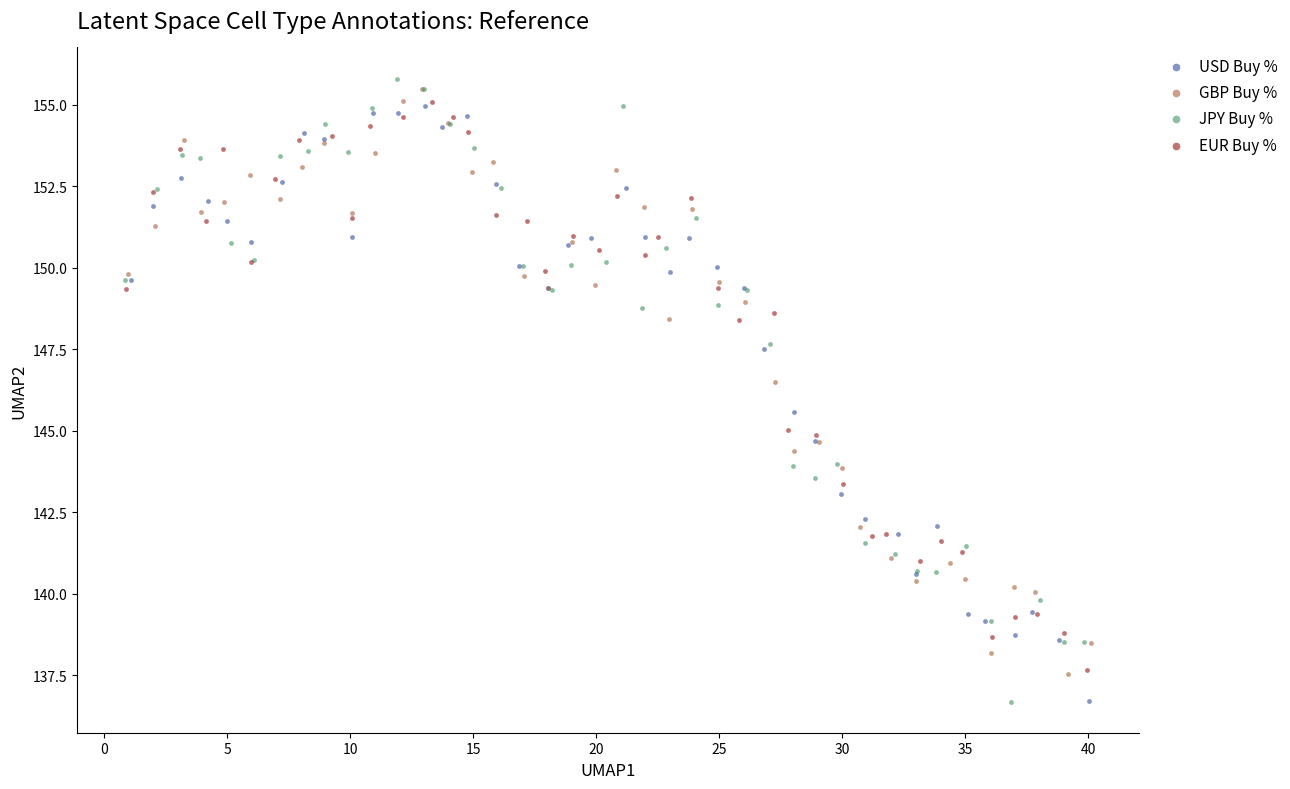

What are all the series names shown in the legend?

USD Buy %, GBP Buy %, JPY Buy %, EUR Buy %